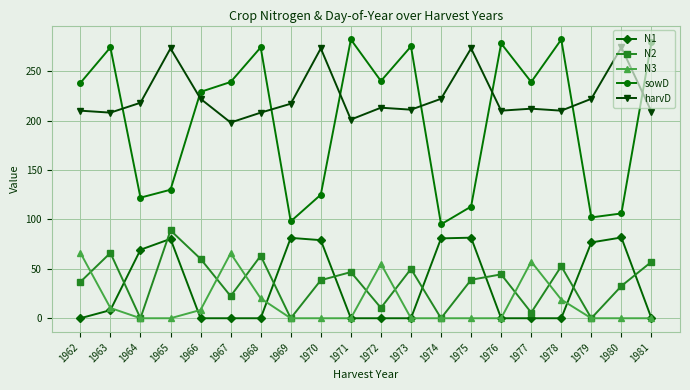

At 1962, list the series in order from largest to smallest.

sowD, harvD, N3, N2, N1